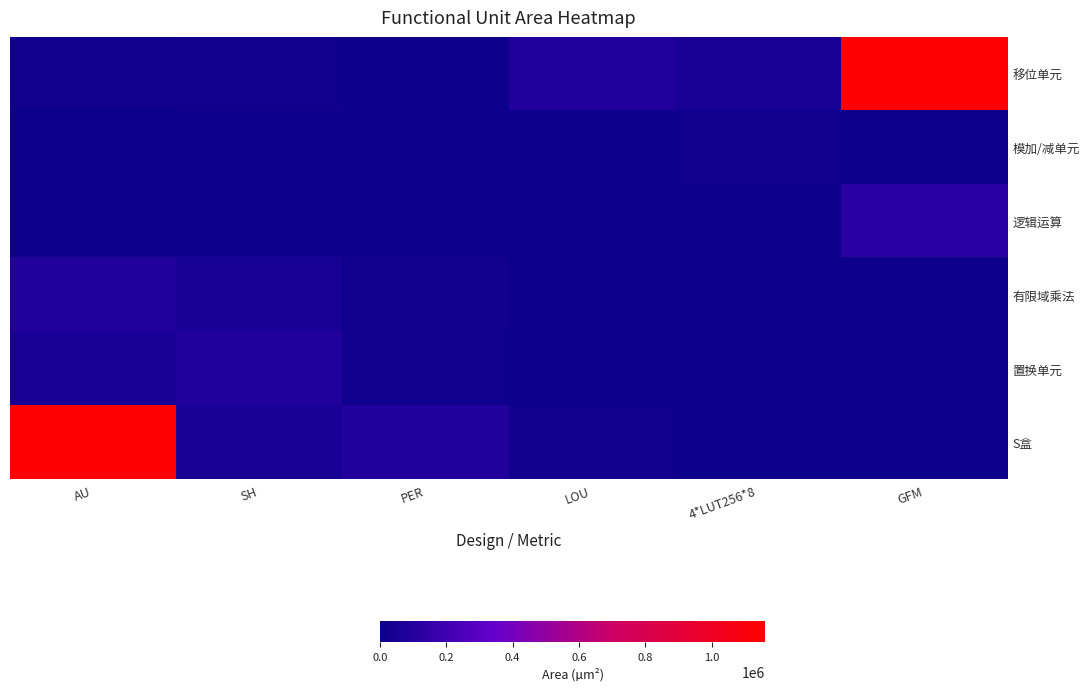

Reading left to right, what are all the values shown in this chart?

移位单元: AU=0.0	SH=0.0	PER=0.0	LOU=0.1	4*LUT256*8=0.0	GFM=1.0
模加/减单元: AU=0.0	SH=0.0	PER=0.0	LOU=0.0	4*LUT256*8=0.0	GFM=0.0
逻辑运算: AU=0.0	SH=0.0	PER=0.0	LOU=0.0	4*LUT256*8=0.0	GFM=0.1
有限域乘法: AU=0.1	SH=0.0	PER=0.0	LOU=0.0	4*LUT256*8=0.0	GFM=0.0
置换单元: AU=0.0	SH=0.1	PER=0.0	LOU=0.0	4*LUT256*8=0.0	GFM=0.0
S盒: AU=1.0	SH=0.0	PER=0.1	LOU=0.0	4*LUT256*8=0.0	GFM=0.0